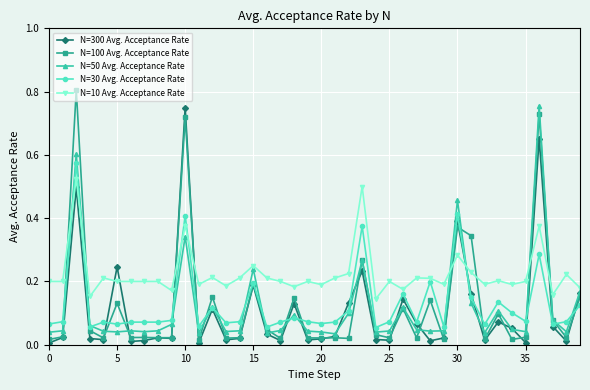

Which series has the largest total across all categories?

N=10 Avg. Acceptance Rate